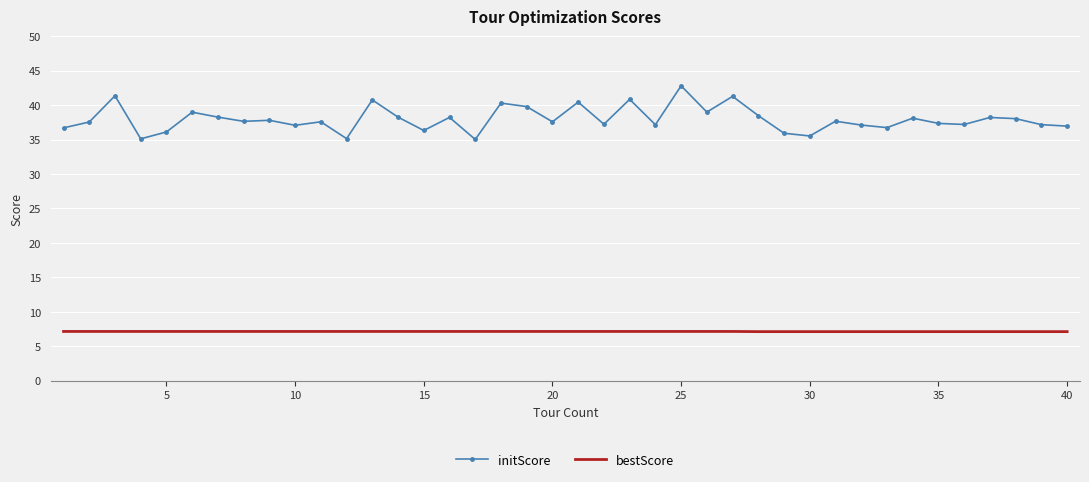

List the series in order of their overall mean, lowest first.

bestScore, initScore